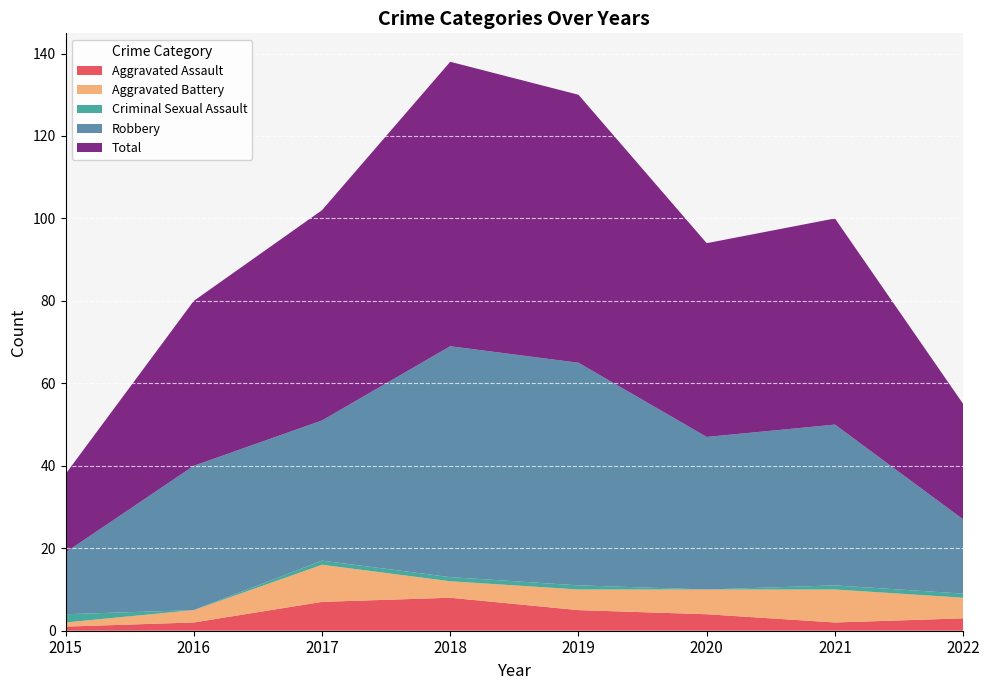

Reading left to right, extract all data points from this chart.

Aggravated Assault: 1	2	7	8	5	4	2	3
Aggravated Battery: 1	3	9	4	5	6	8	5
Criminal Sexual Assault: 2	0	1	1	1	0	1	1
Robbery: 15	35	34	56	54	37	39	18
Total: 19	40	51	69	65	47	50	28